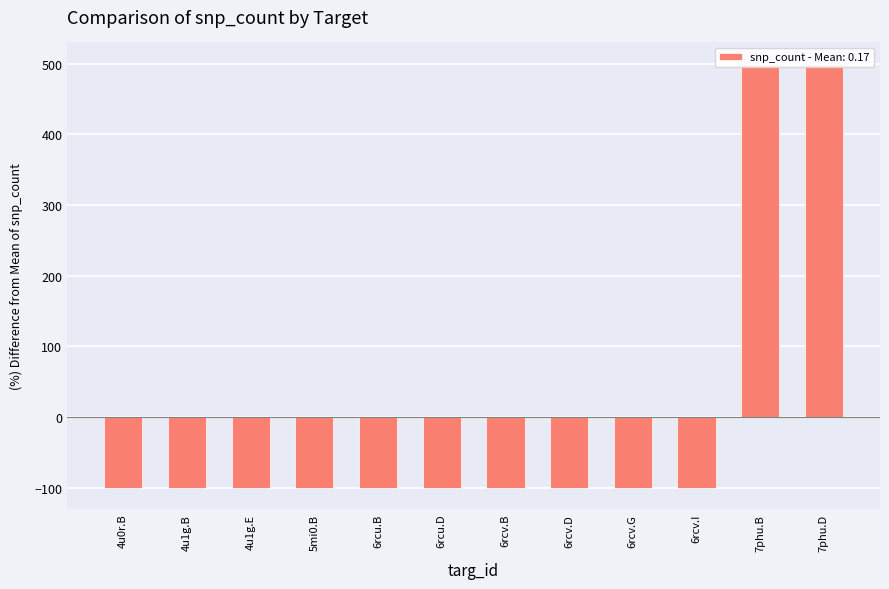

The value at 6rcv.I is -68.8. True or false?

False